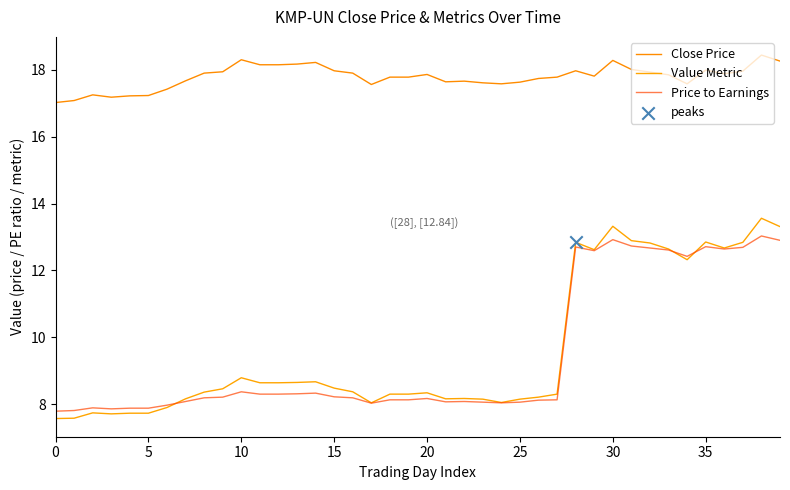

At which category is the sum across all series the highest?

38